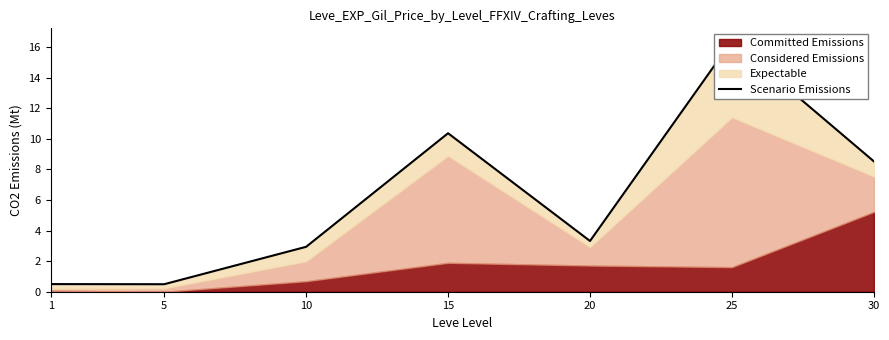

List the labels in order of value, largest first.

25, 15, 30, 20, 10, 1, 5